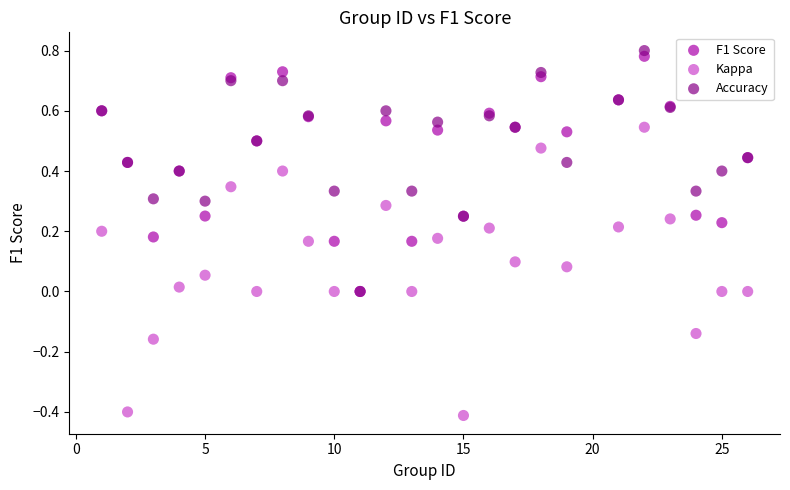

Which series has the widest spread of Y values?

Kappa